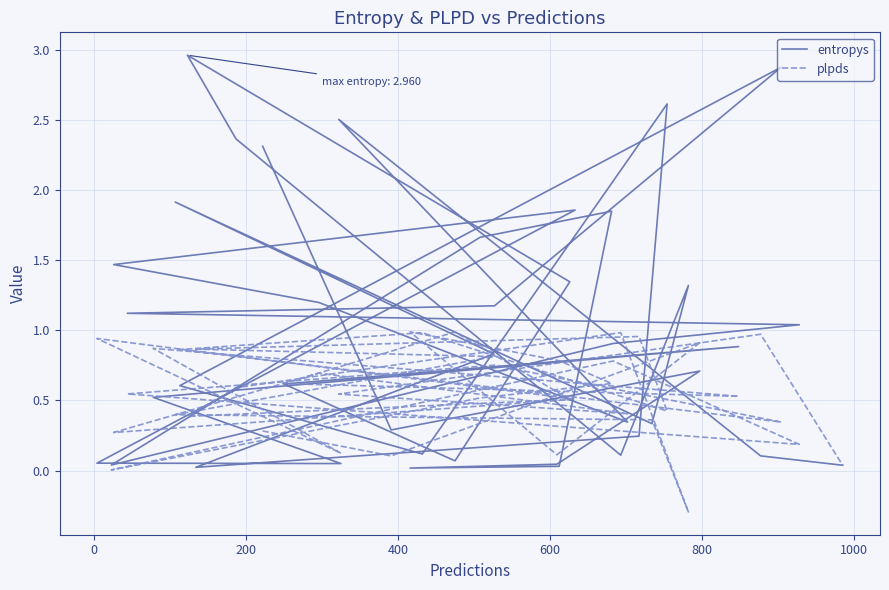

What is the difference between the maximum and minimum values in the plpds series?

1.3